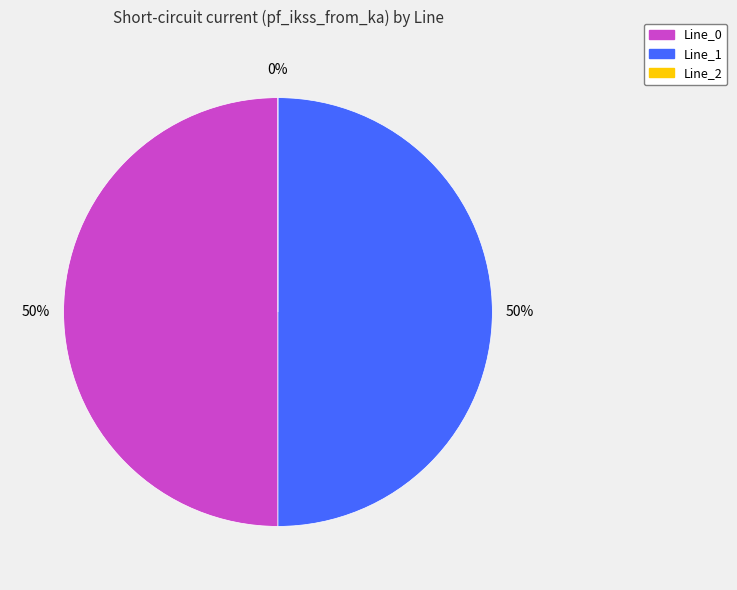

What is the ratio of the value at Line_1 to the value at Line_0?

1.0